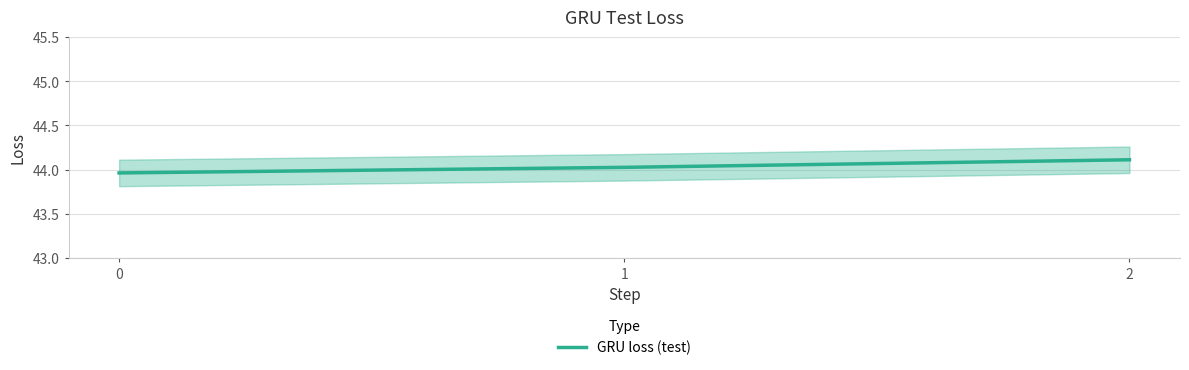

Is this an area chart (filled region under the line)?

No